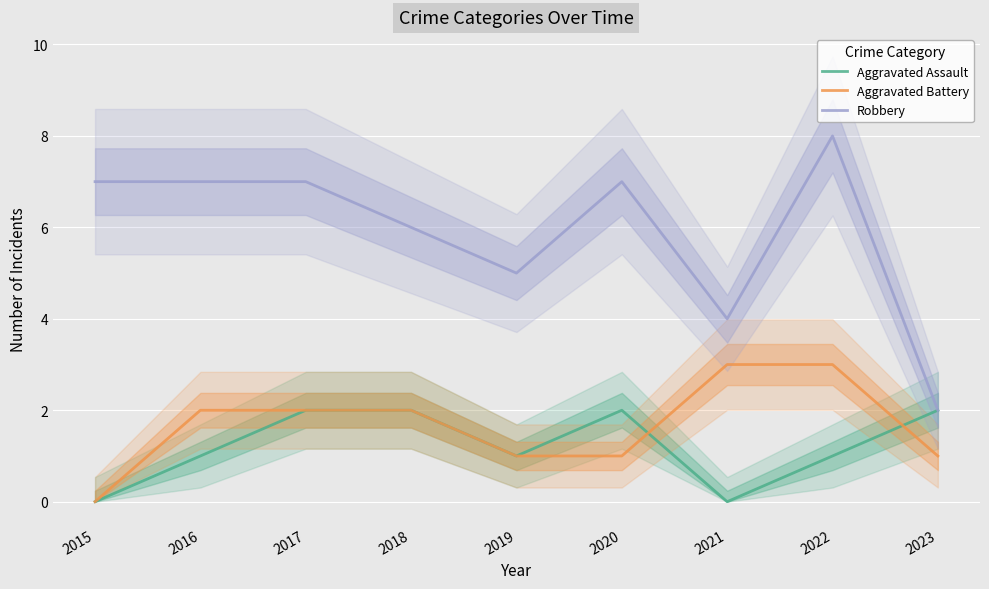

Which category has the lowest value in the Aggravated Battery series?

2015